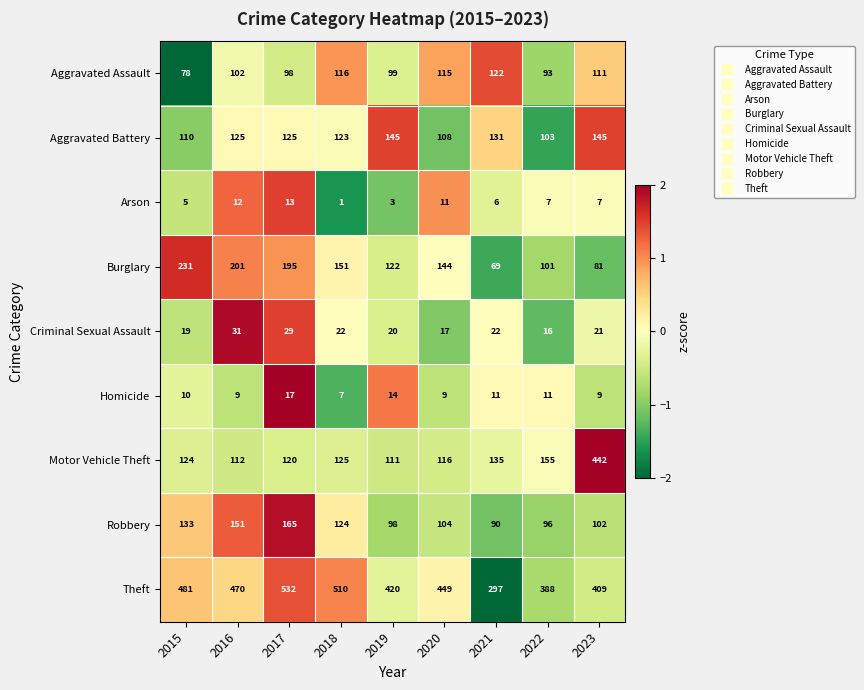

What is the difference between the highest and lowest values at 2021?

291